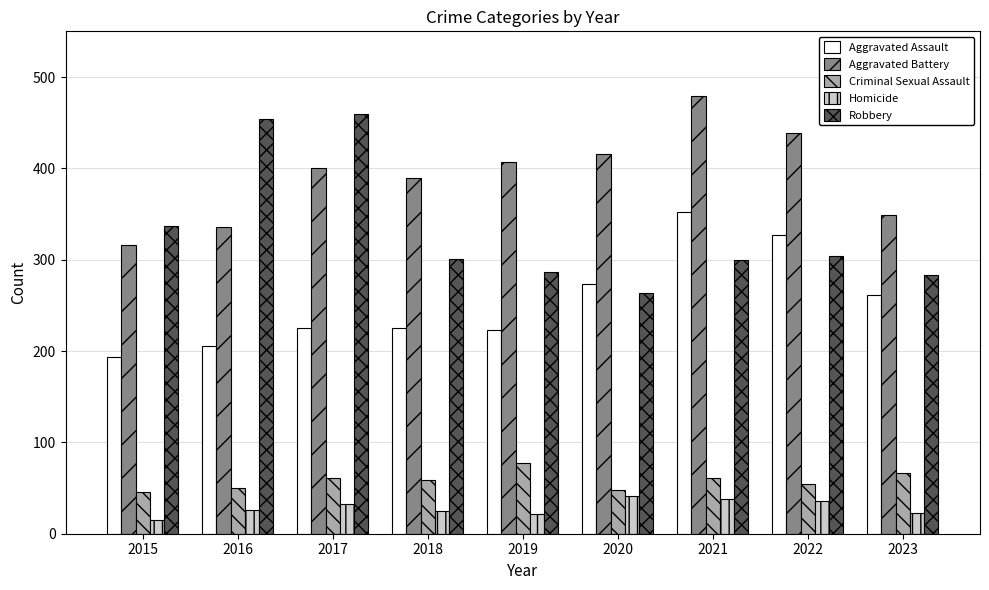

Read the Aggravated Assault value at 2020.

273